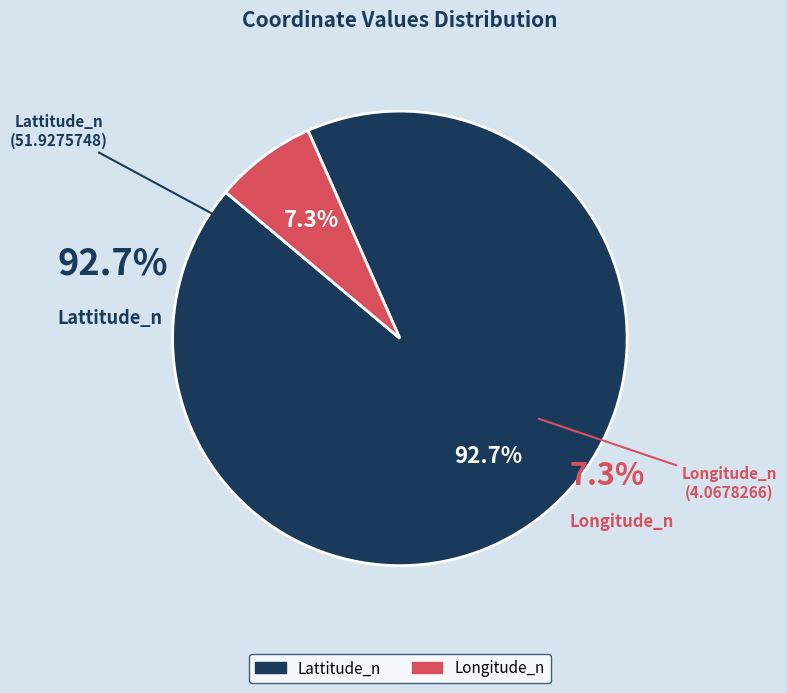

How many segments does this pie chart have?

2